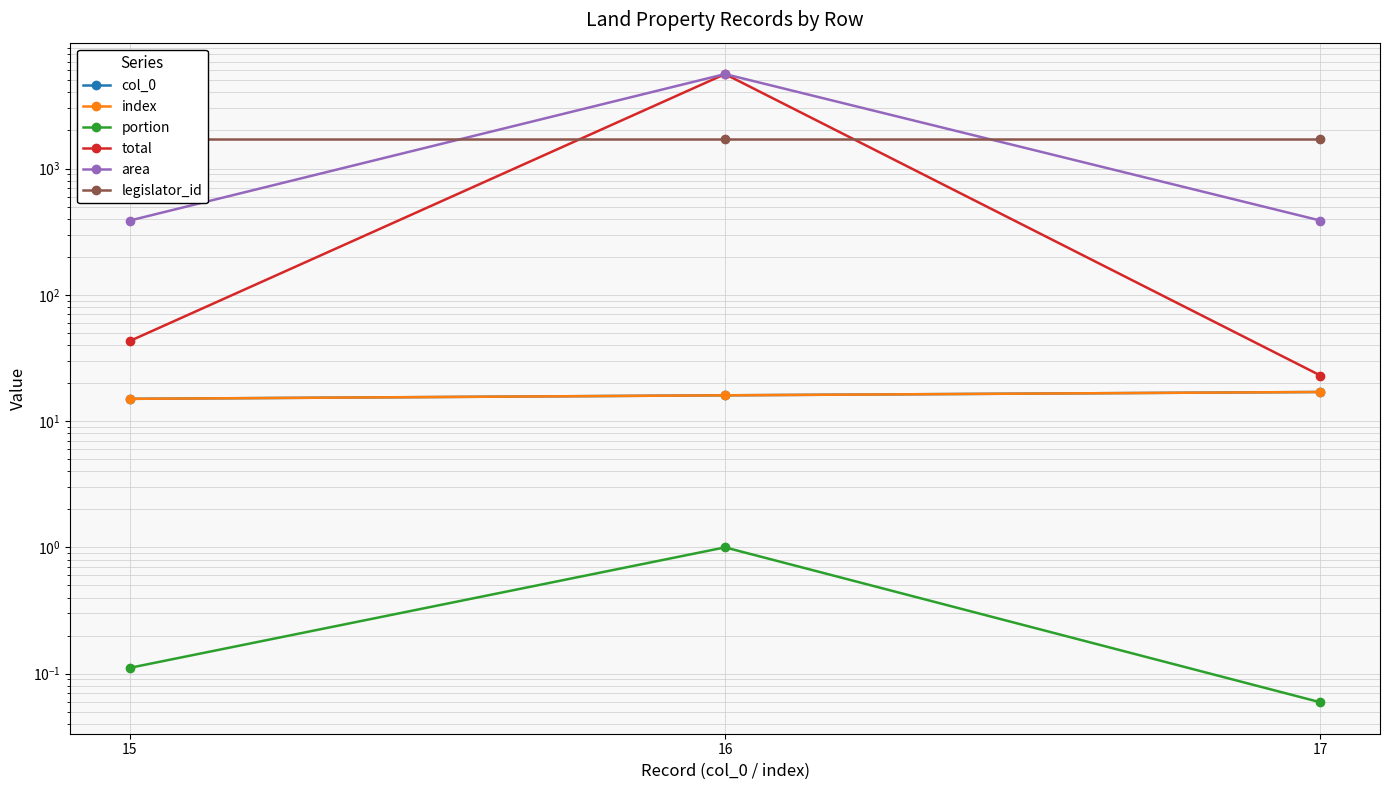

Which series has the largest range (max minus min)?

total